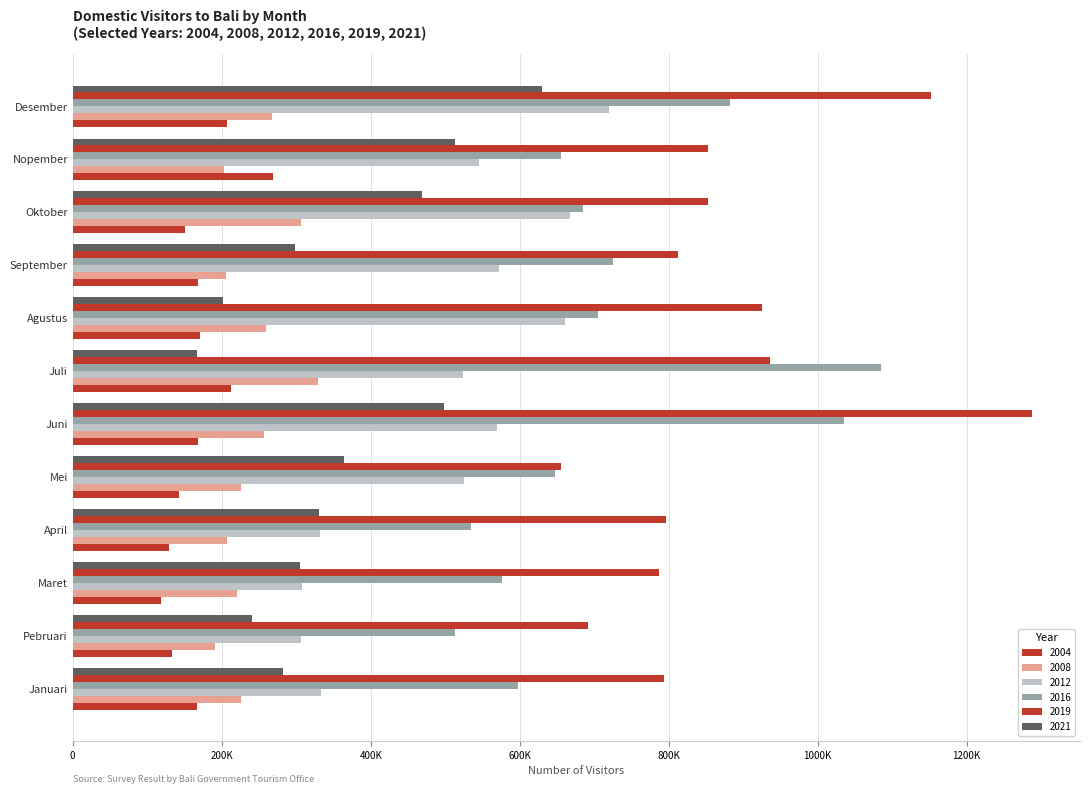

Reading left to right, list all the values displayed in this chart.

2004: Januari=167106	Pebruari=133660	Maret=118369	April=129730	Mei=142186	Juni=167718	Juli=212463	Agustus=171034	September=168420	Oktober=150827	Nopember=269132	Desember=207541
2008: Januari=225955	Pebruari=190792	Maret=221181	April=206631	Mei=226339	Juni=256448	Juli=329362	Agustus=259511	September=205304	Oktober=306112	Nopember=203416	Desember=267742
2012: Januari=333199	Pebruari=305934	Maret=307616	April=331378	Mei=525076	Juni=569635	Juli=524334	Agustus=661334	September=572359	Oktober=667703	Nopember=545348	Desember=719642
2016: Januari=597558	Pebruari=513852	Maret=576438	April=534395	Mei=647790	Juni=1035563	Juli=1084950	Agustus=704662	September=725240	Oktober=685244	Nopember=655962	Desember=882026
2019: Januari=793527	Pebruari=692113	Maret=787616	April=795997	Mei=656082	Juni=1287877	Juli=935930	Agustus=925360	September=812003	Oktober=853007	Nopember=852626	Desember=1152901
2021: Januari=282248	Pebruari=240608	Maret=305579	April=330593	Mei=363959	Juni=498852	Juli=166718	Agustus=202187	September=298950	Oktober=468826	Nopember=513482	Desember=629590